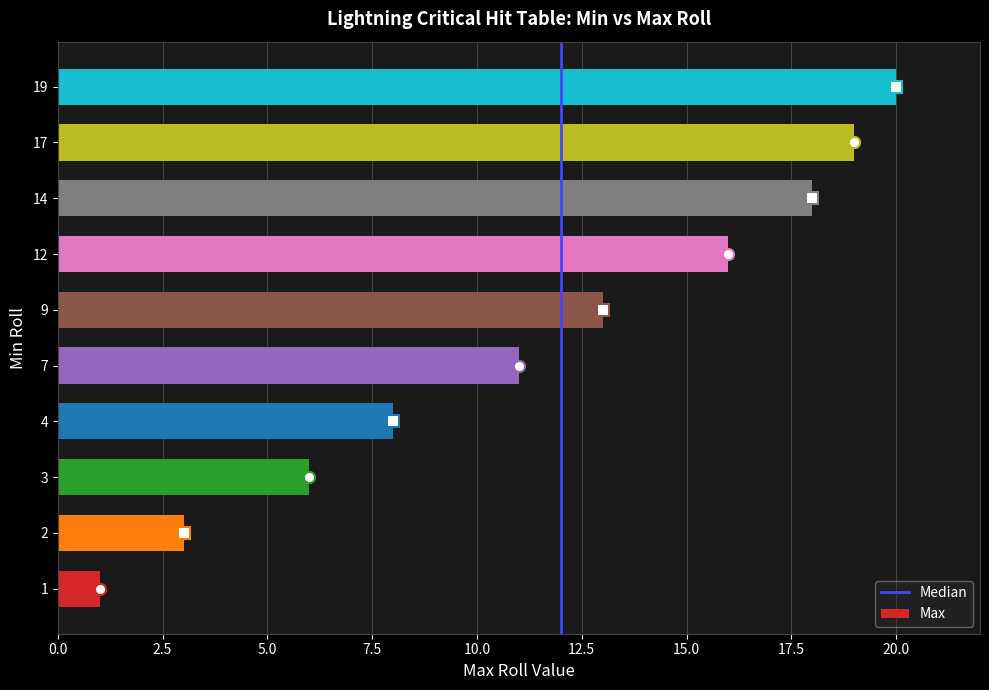

What is the sum of the values at 9 and 4?

21